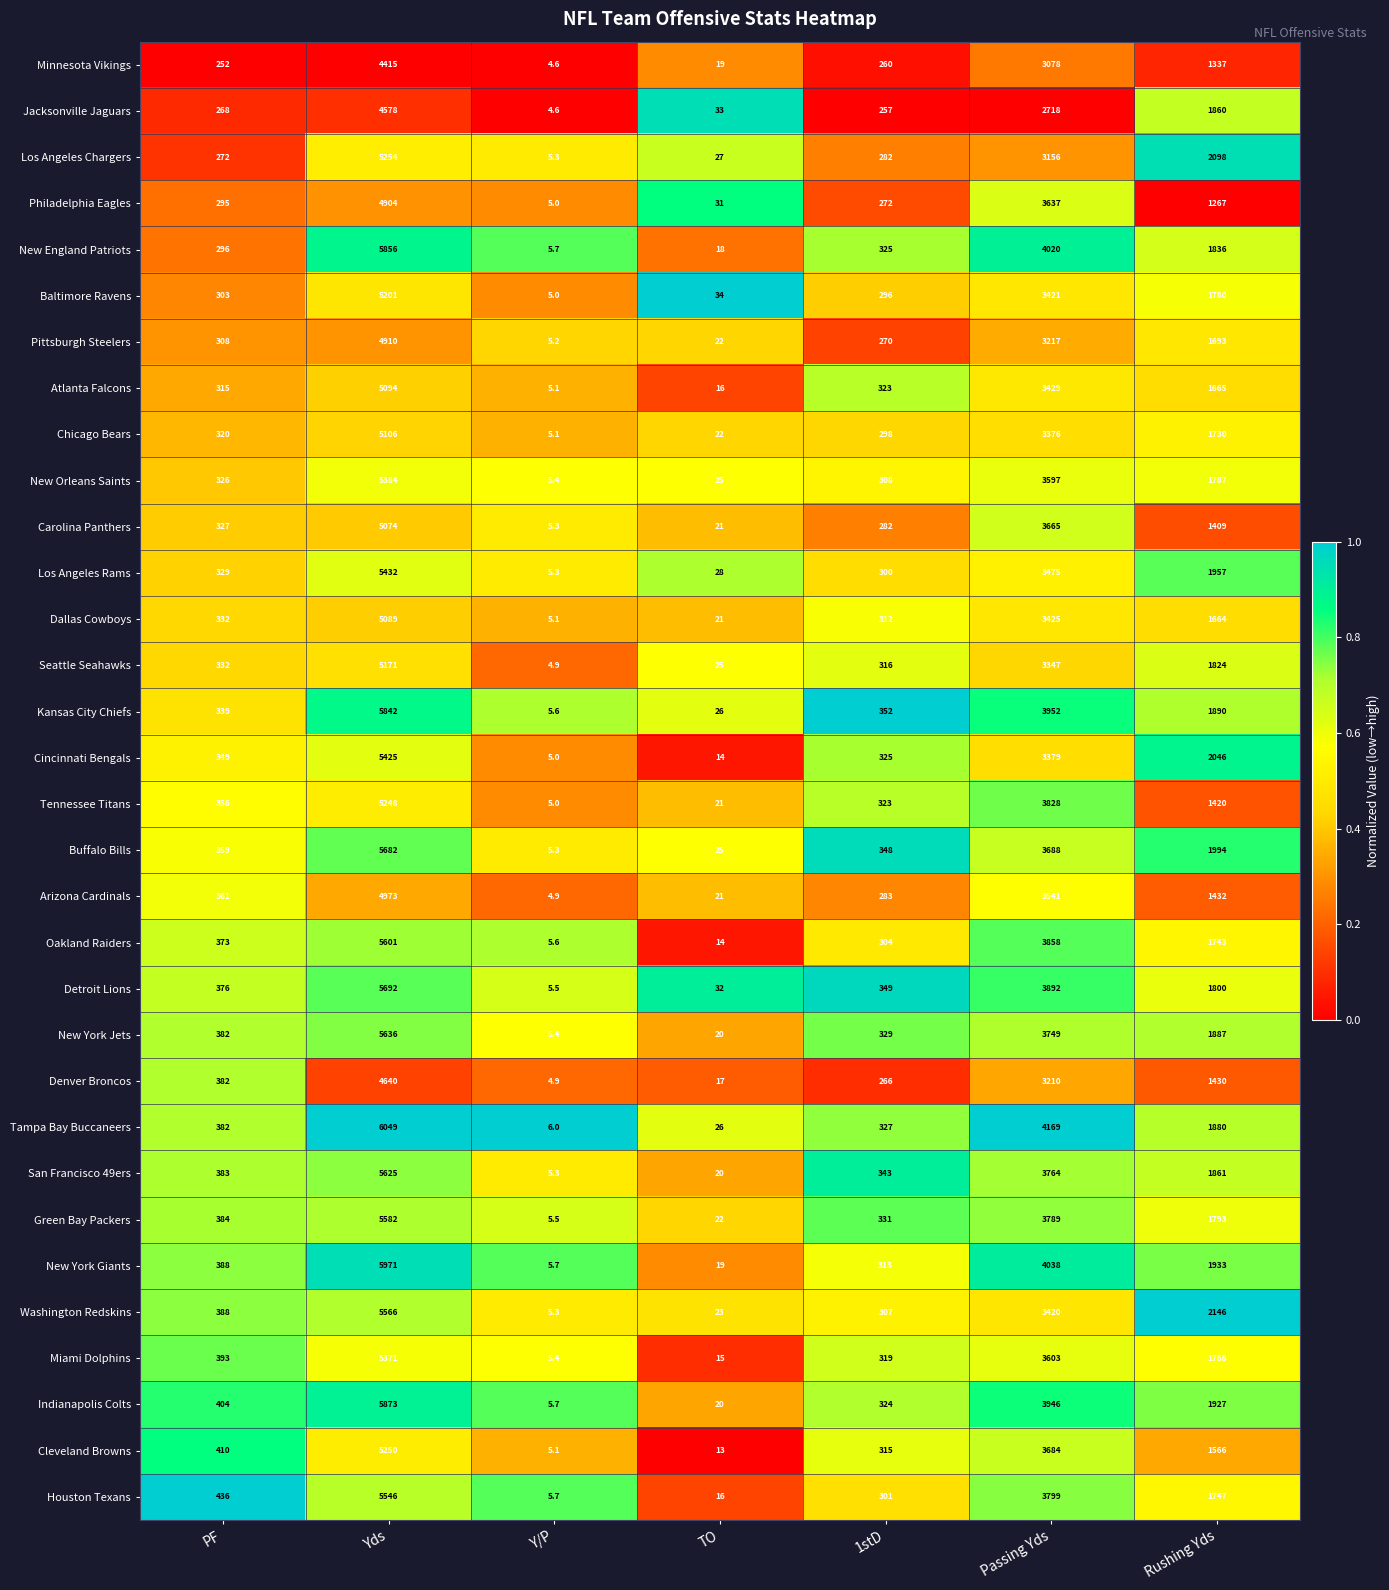

The value of Los Angeles Chargers at Y/P is 3.4. True or false?

False